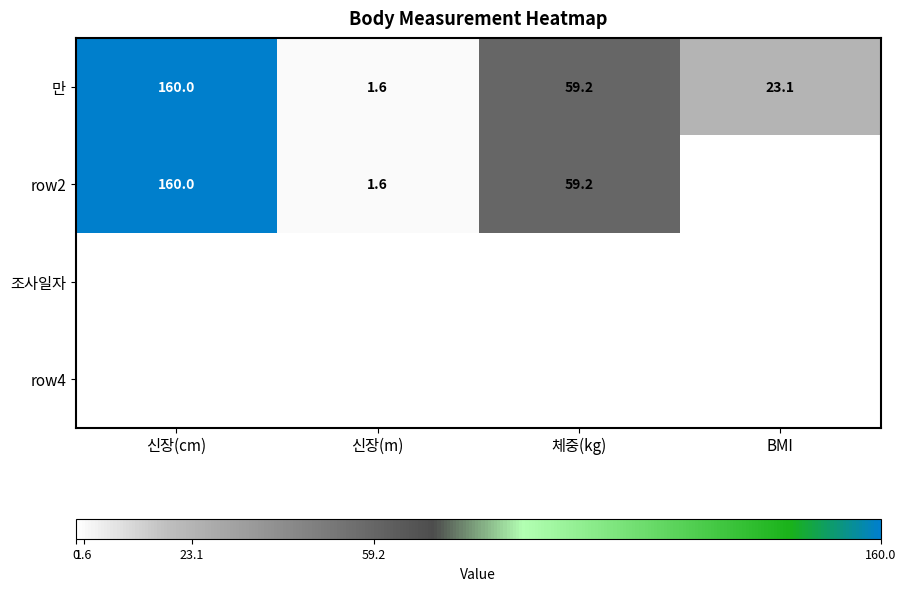

What is the sum of the row2 values at 체중(kg) and 신장(cm)?

219.2